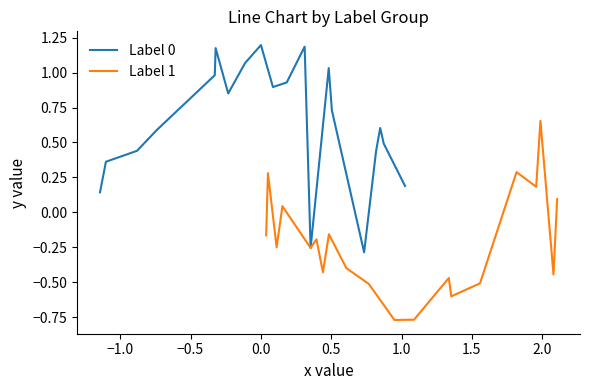

What is the greatest value displayed?

1.2